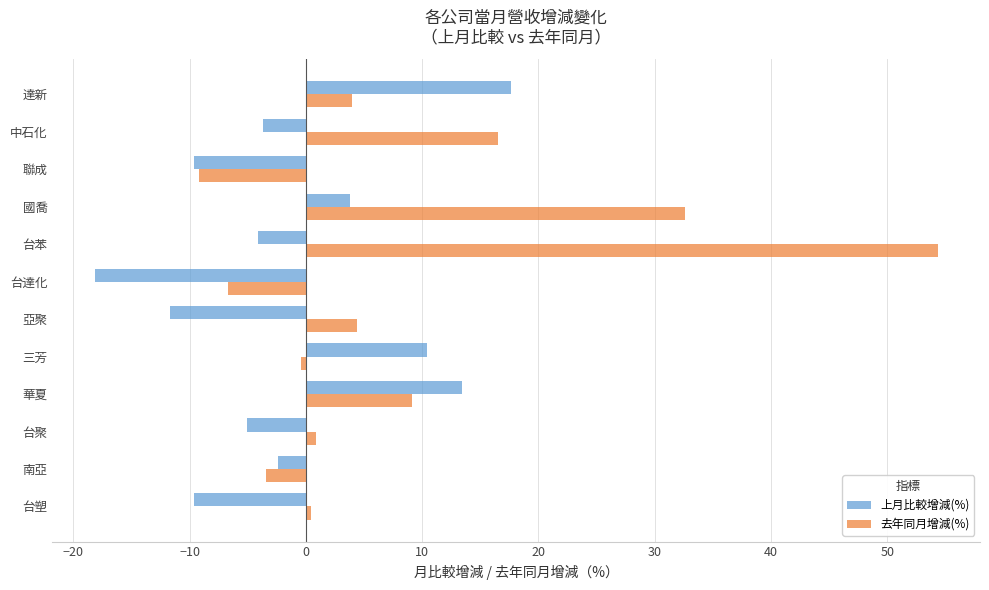

Which series has the largest total across all categories?

去年同月增減(%)